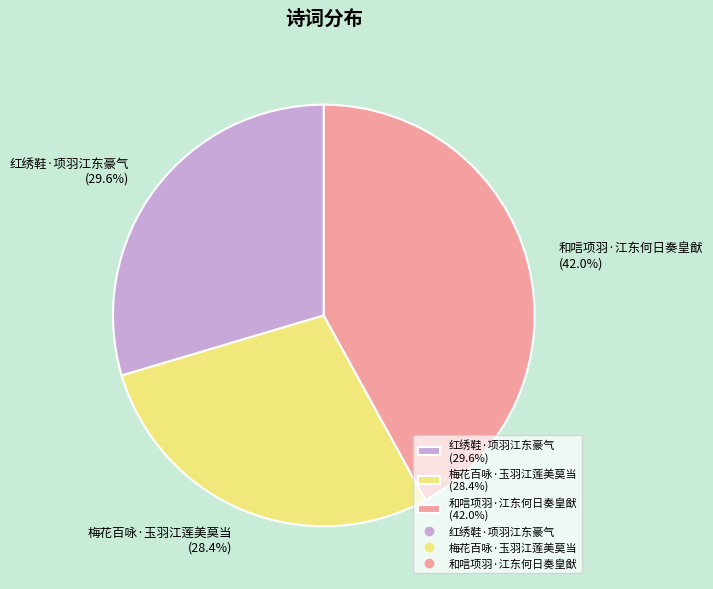

The 红绣鞋·项羽江东豪气 slice represents 24% of the pie. True or false?

False